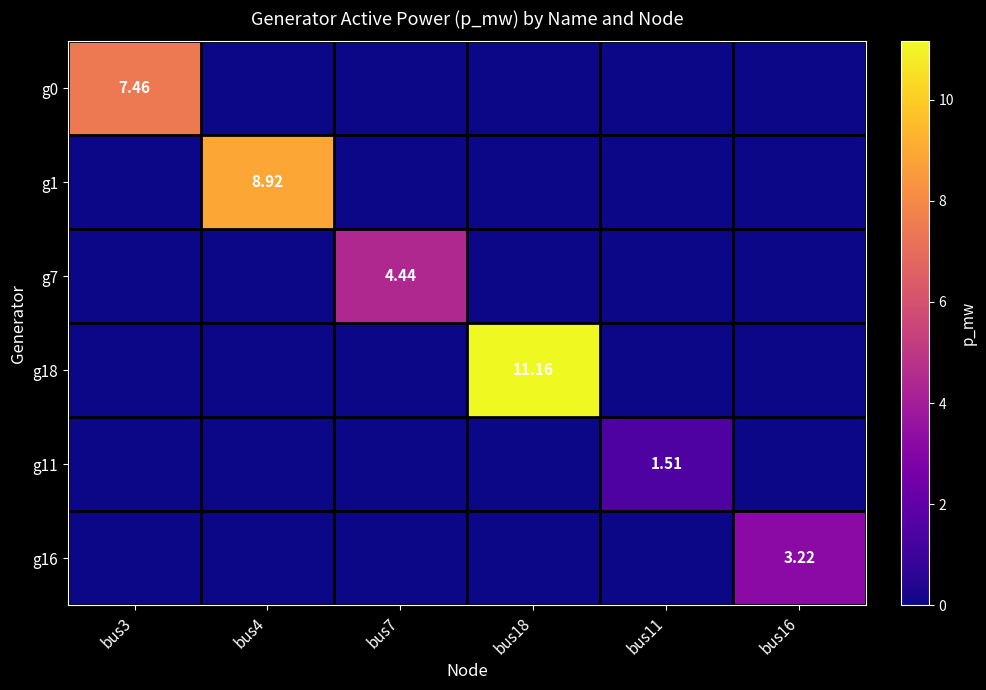

The g11 series shows -0.9 at bus16. True or false?

False